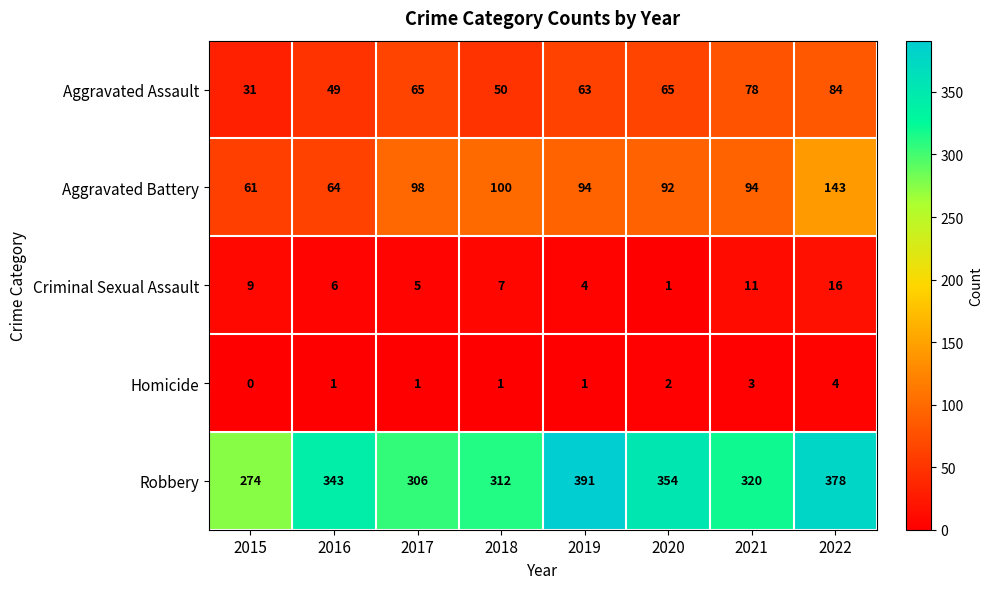

At which label is Robbery closest to 332?

2016